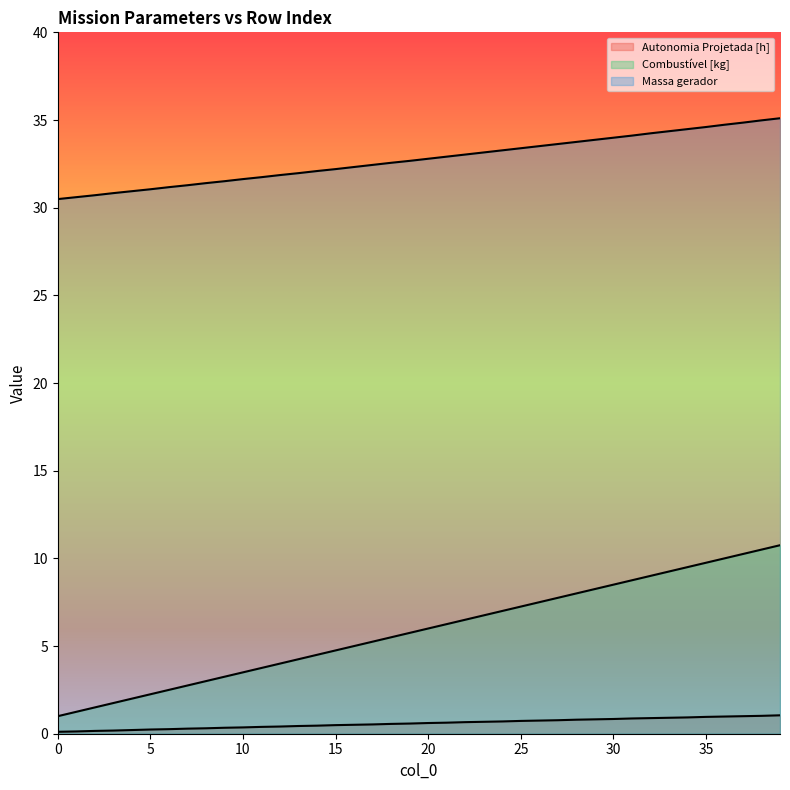

What is the difference between the Combustível [kg] values at 19 and 36?

4.2